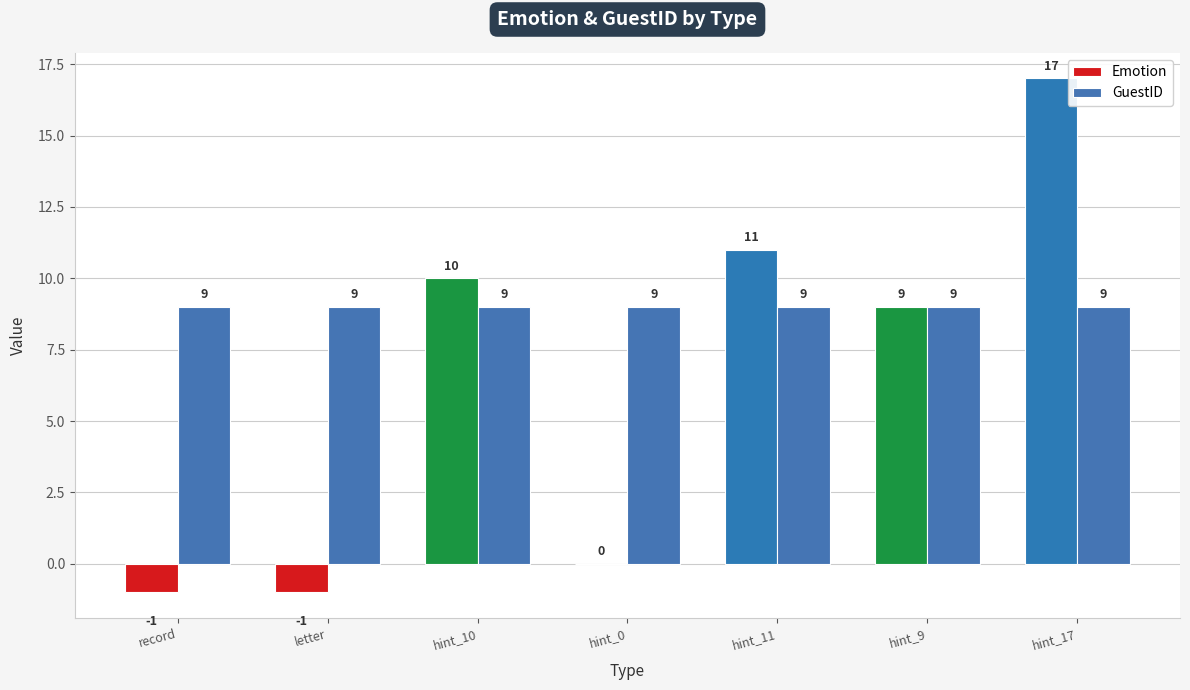

Where does the Emotion series first go above 9?

hint_10